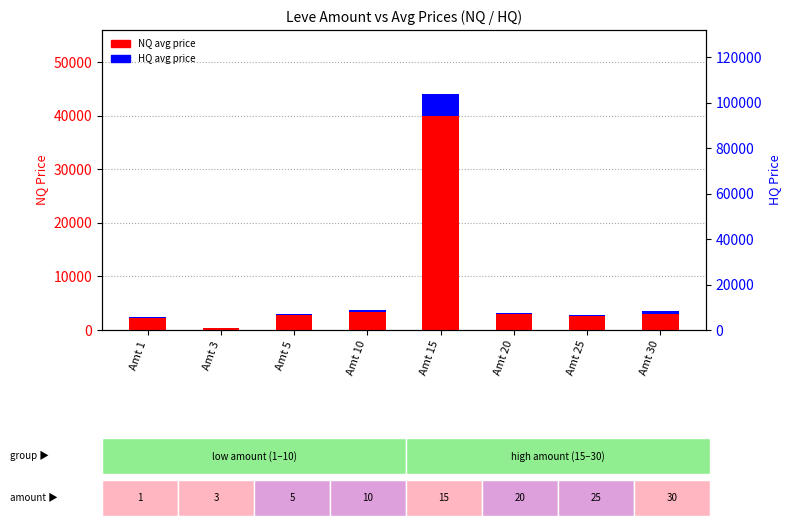

What is the approximate value of HQ avg price at Amt 1?

75.3